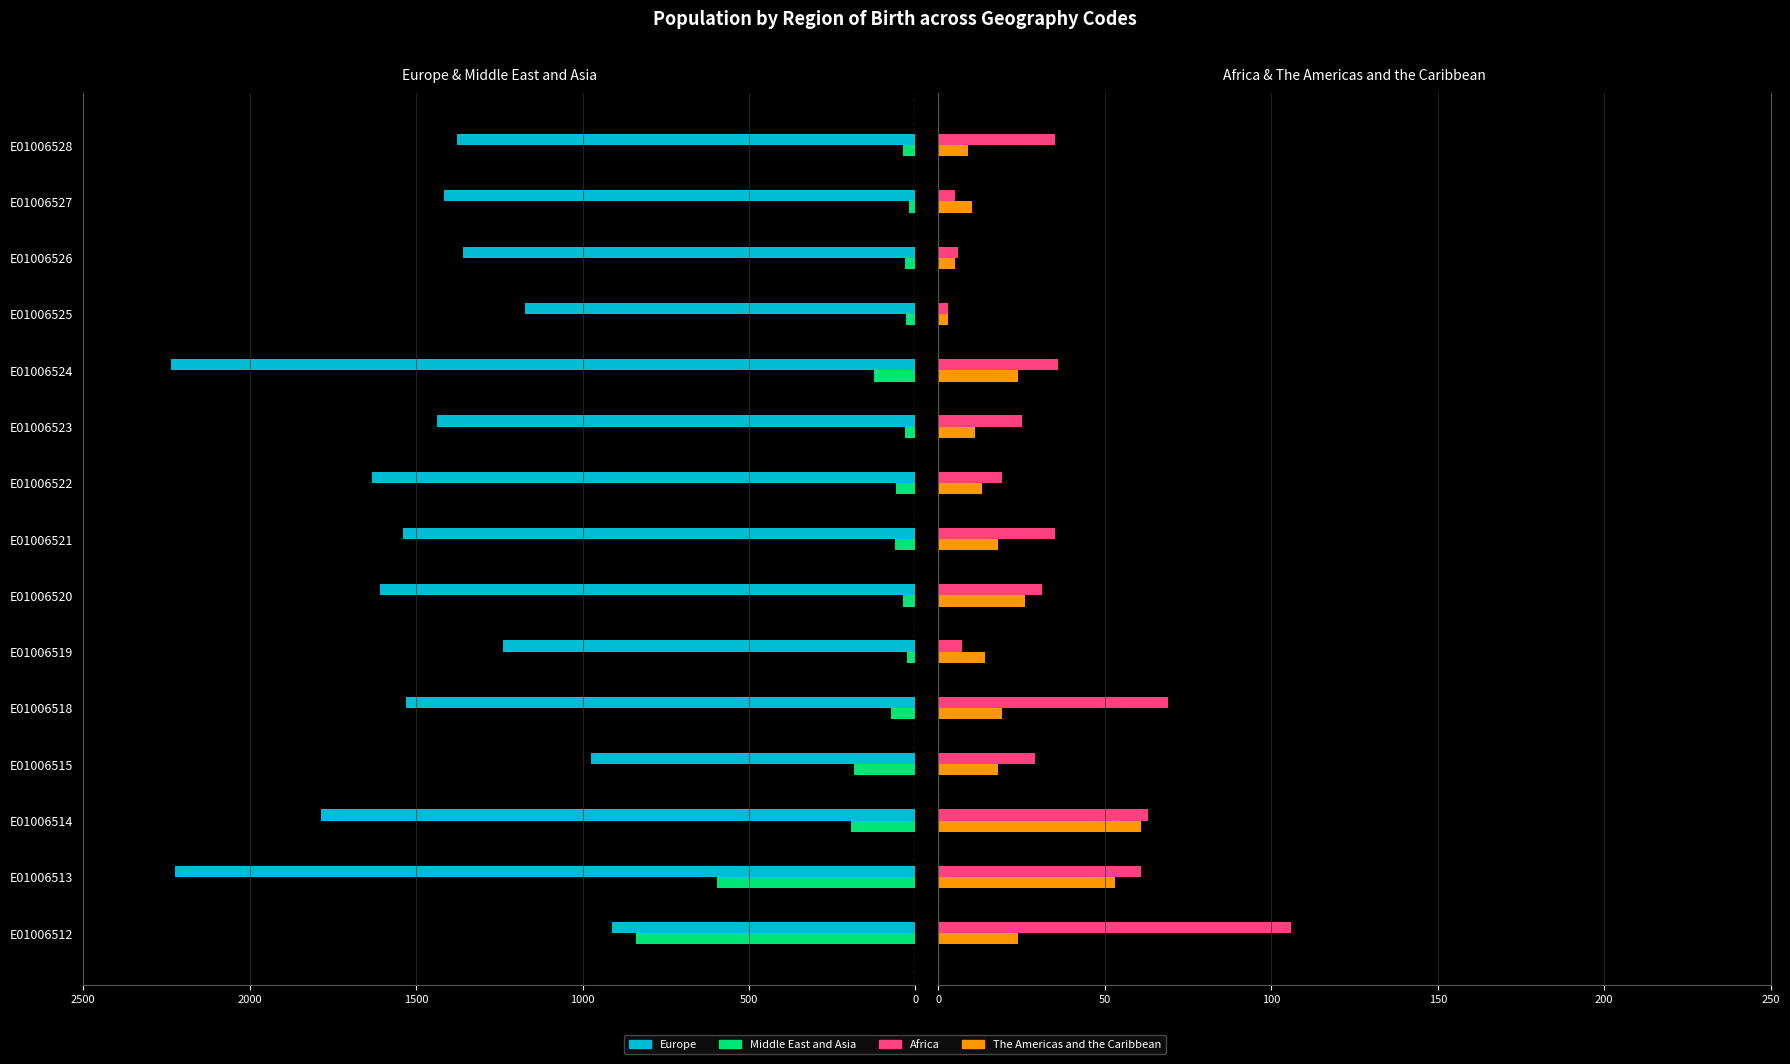

Which series has the largest range (max minus min)?

Europe